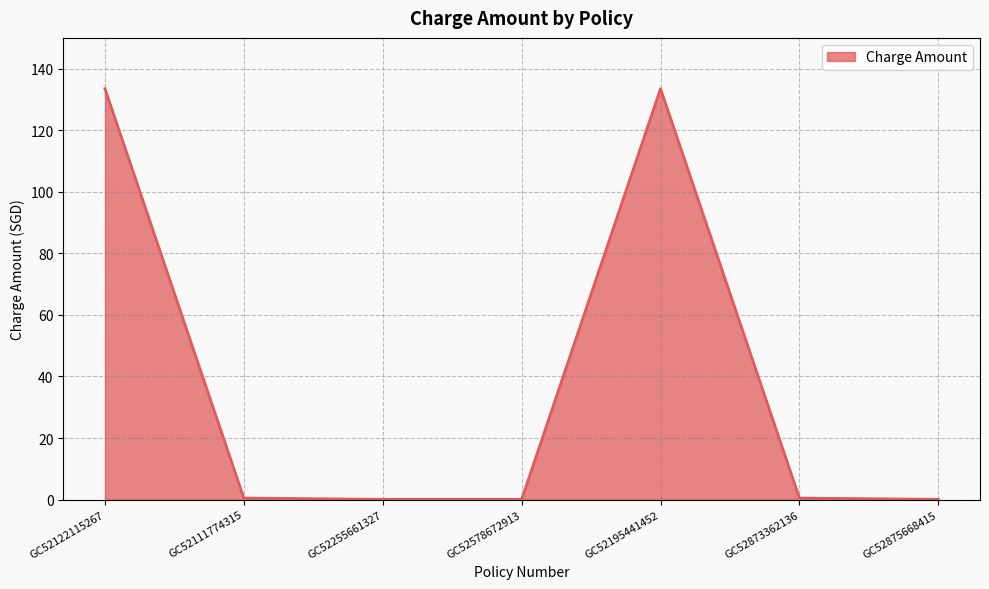

Does the chart display data point markers on the line(s)?

No